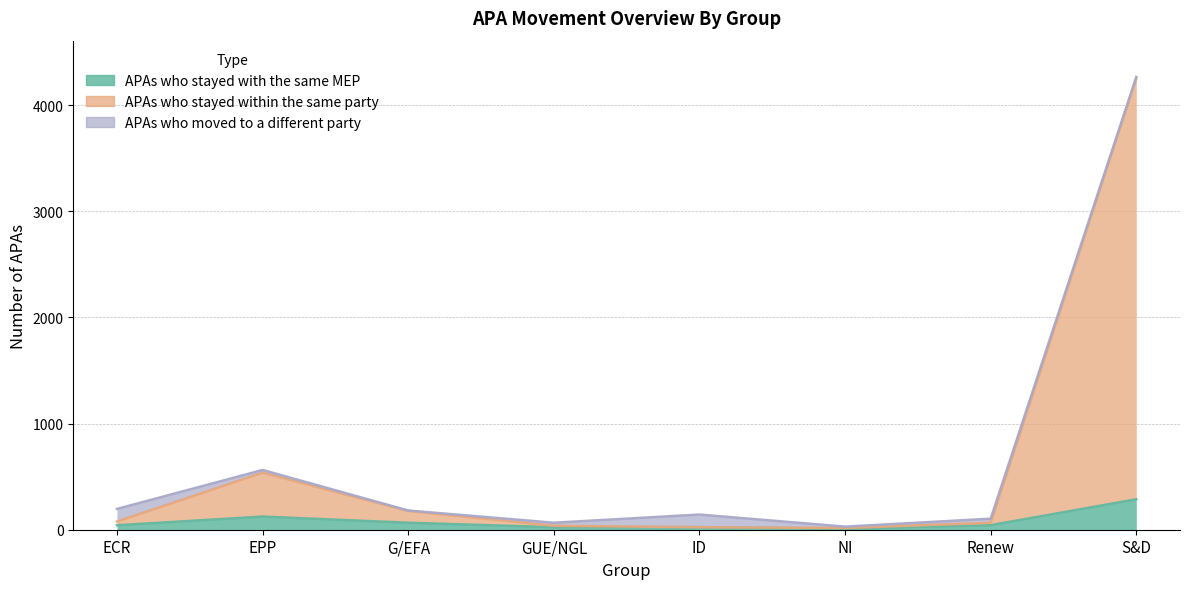

The APAs who stayed with the same MEP series shows 407 at S&D. True or false?

False